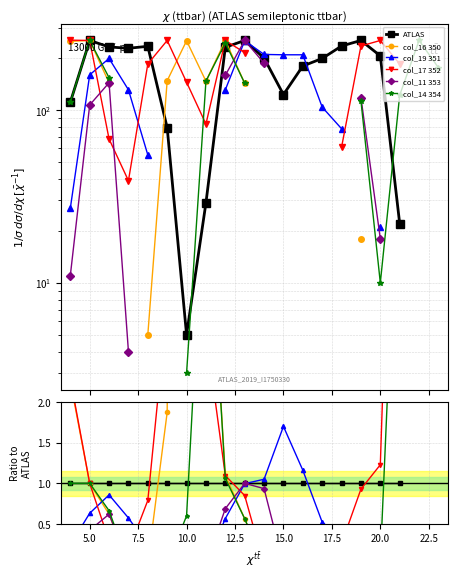

Which series ends up on top after the final intersection of col_19 351 and col_17 352?

col_17 352